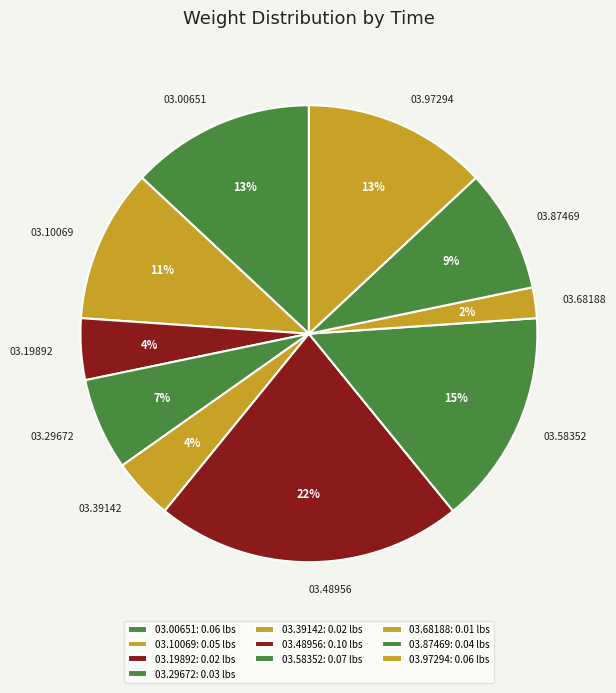

Approximately how many times larger is the value at 03.68188 compared to 03.39142?

0.5